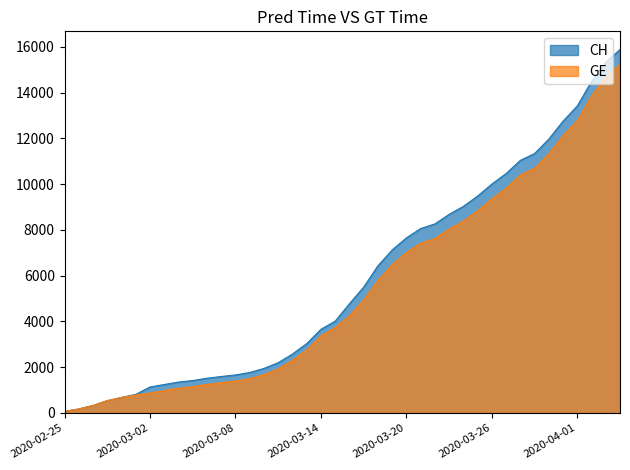

Reading left to right, what are all the values shown in this chart?

CH: 73	178	329	540	682	814	1137	1245	1353	1420	1519	1595	1664	1770	1949	2199	2577	3033	3658	4014	4775	5501	6434	7125	7654	8061	8265	8681	9030	9481	10005	10467	11041	11340	11971	12758	13419	14494	15327	15888
GE: 73	178	329	540	682	784	872	979	1085	1152	1248	1324	1393	1499	1678	1928	2306	2752	3377	3733	4248	4944	5792	6483	7012	7419	7623	8039	8388	8839	9363	9825	10399	10698	11329	12116	12777	13852	14685	15246